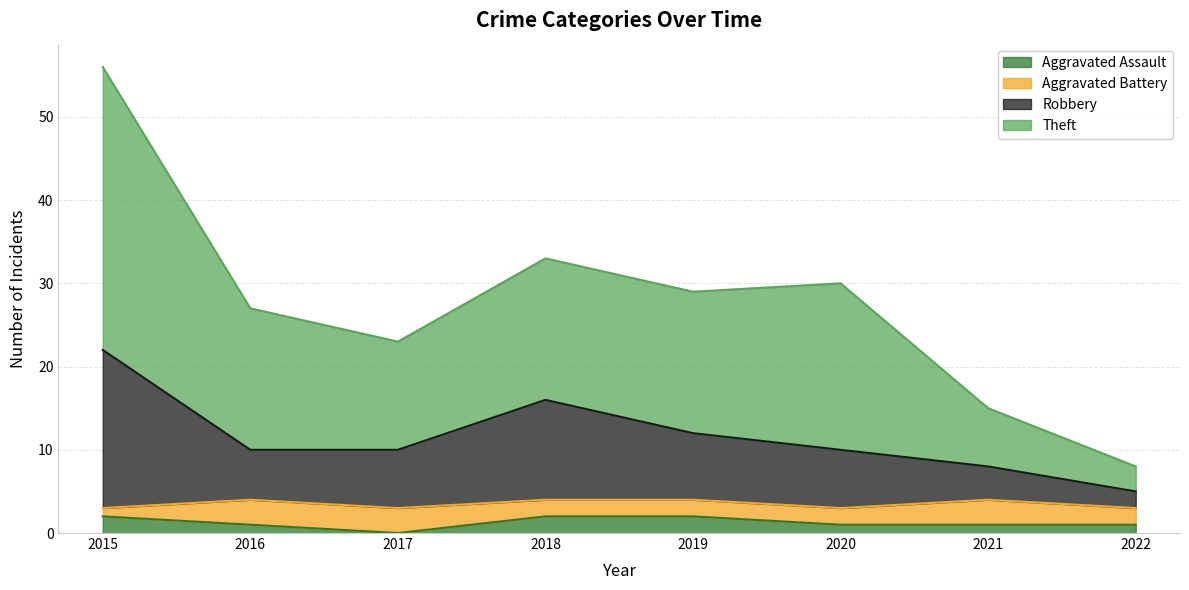

Is the value of Robbery at 2021 greater than the value of Aggravated Assault at 2021?

Yes